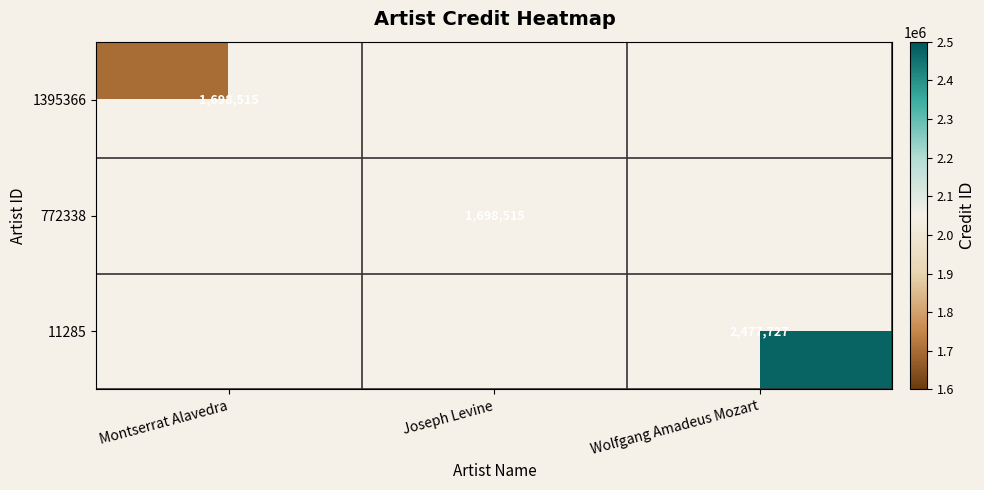

Is it true that 1395366 equals 1698515 at Montserrat Alavedra?

True